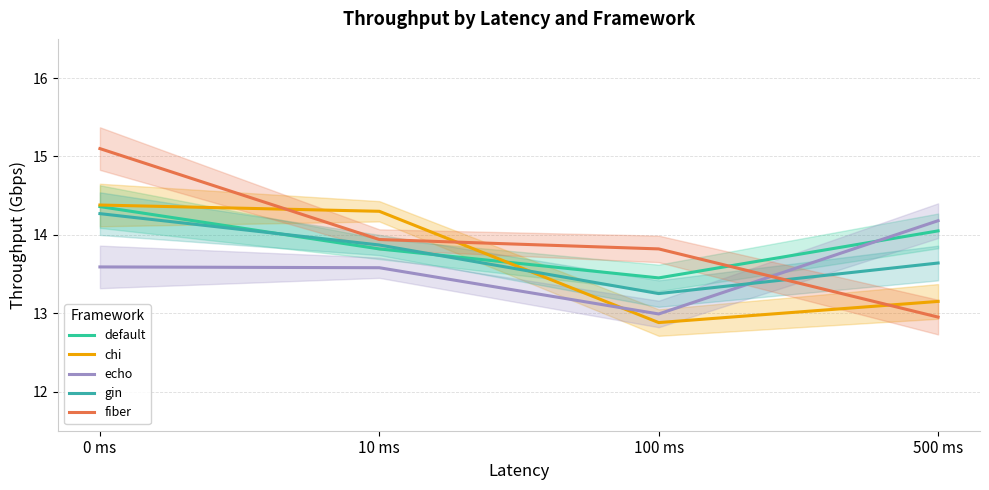

True or false: chi has a value of 14.3 at 10 ms.

True